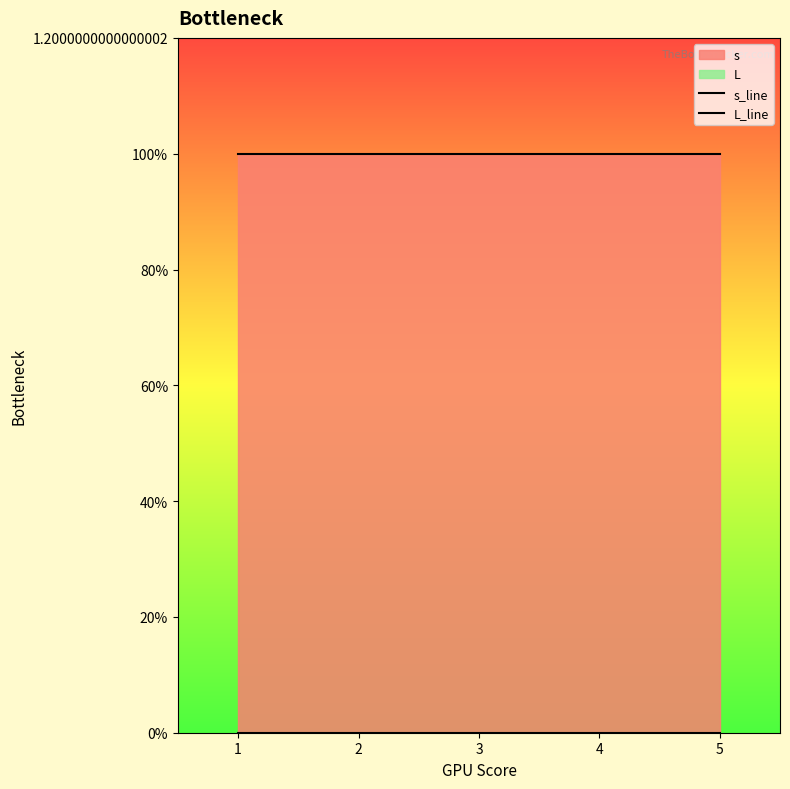

Reading left to right, list all the values displayed in this chart.

s_line: 1	1	1	1	1
L_line: 0	0	0	0	0